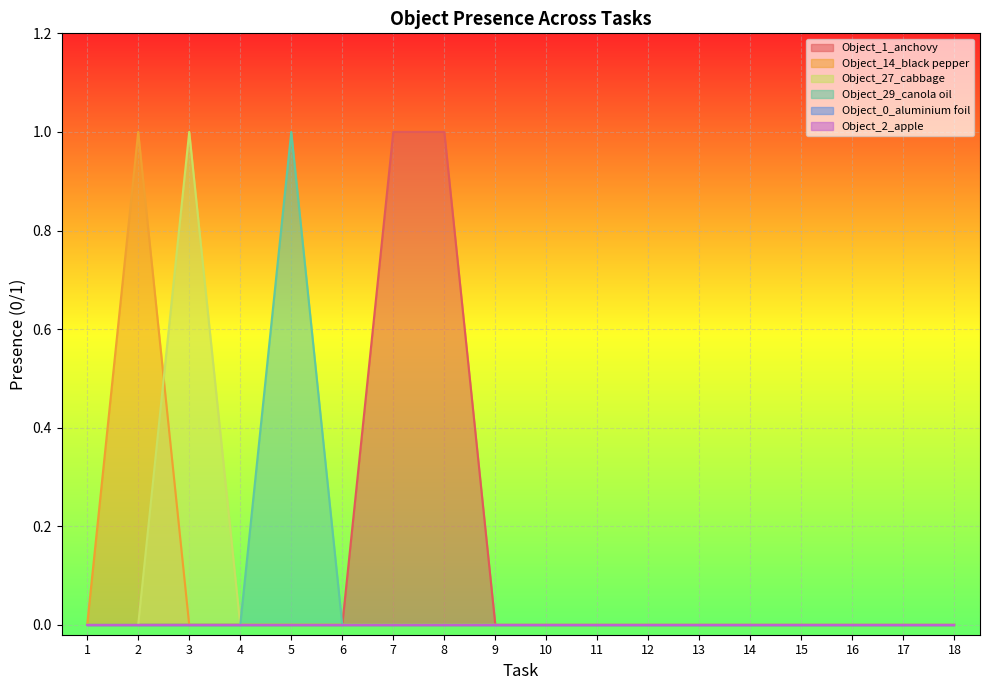

True or false: Object_14_black pepper has more than 2 interior local peaks.

False